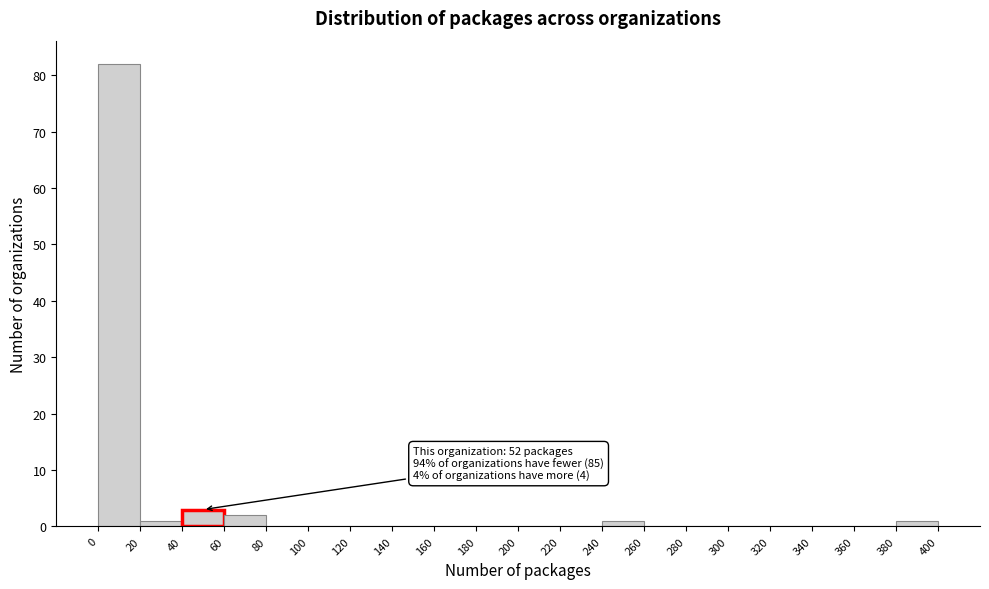

Over which range of the x-axis is the bar tallest?

0 to 20